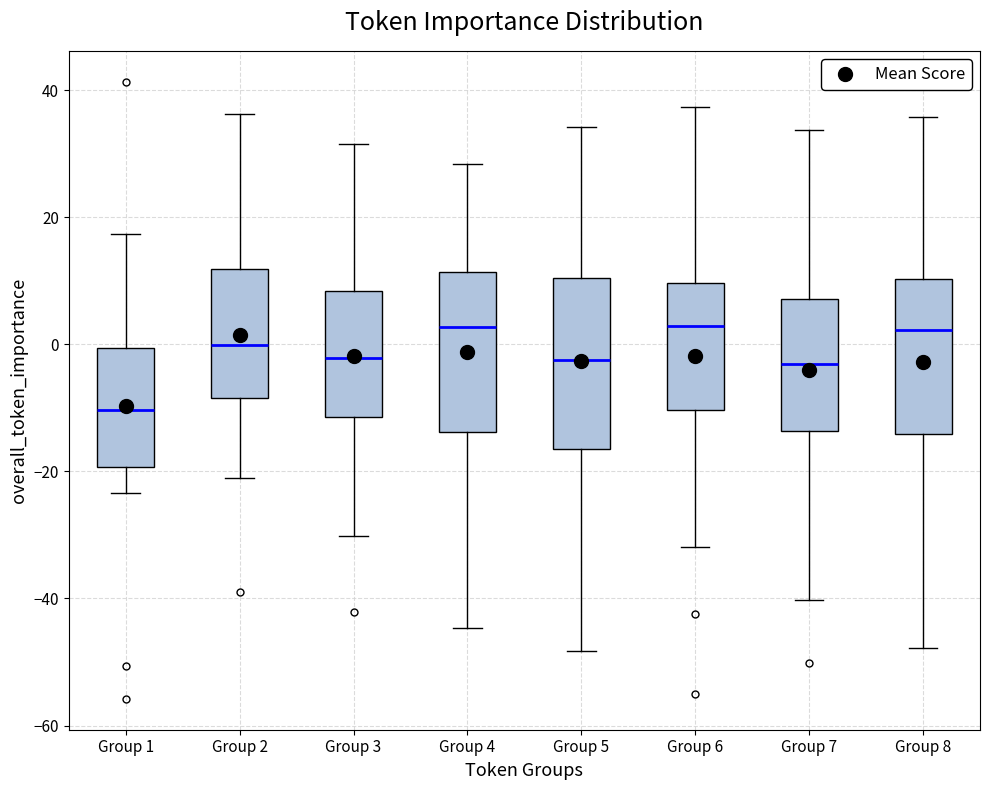

Reading left to right, read every box against the y-axis: the position of its median line, the range the box covers, and the ends of its whiskers. The values are not printed on the chart, so give them approximately, as read against the axis.

Group 1: median -10, box -20 to 0, whiskers -24 to 18
Group 2: median 0, box -8 to 12, whiskers -20 to 36
Group 3: median -2, box -12 to 8, whiskers -30 to 32
Group 4: median 2, box -14 to 12, whiskers -44 to 28
Group 5: median -2, box -16 to 10, whiskers -48 to 34
Group 6: median 2, box -10 to 10, whiskers -32 to 38
Group 7: median -4, box -14 to 8, whiskers -40 to 34
Group 8: median 2, box -14 to 10, whiskers -48 to 36